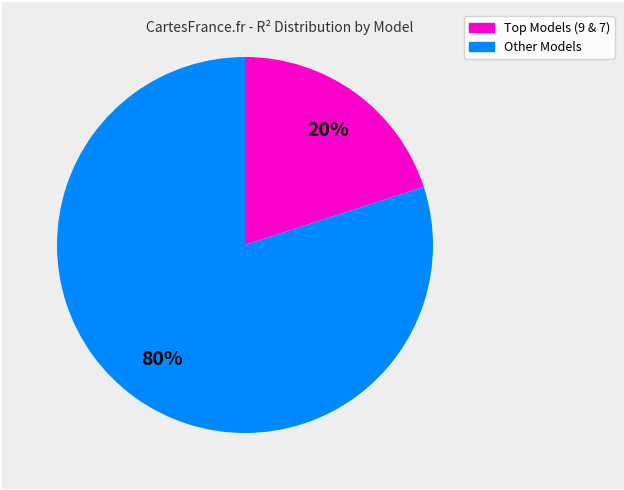

Is there a majority slice in this chart?

Yes